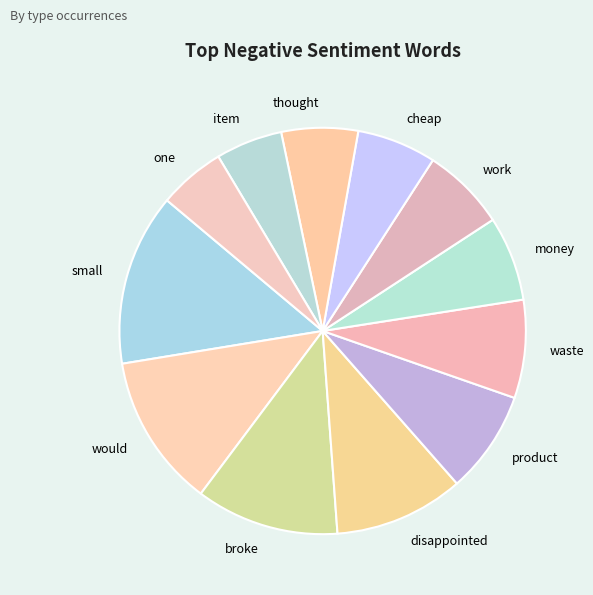

How many slices are in this pie chart?

12